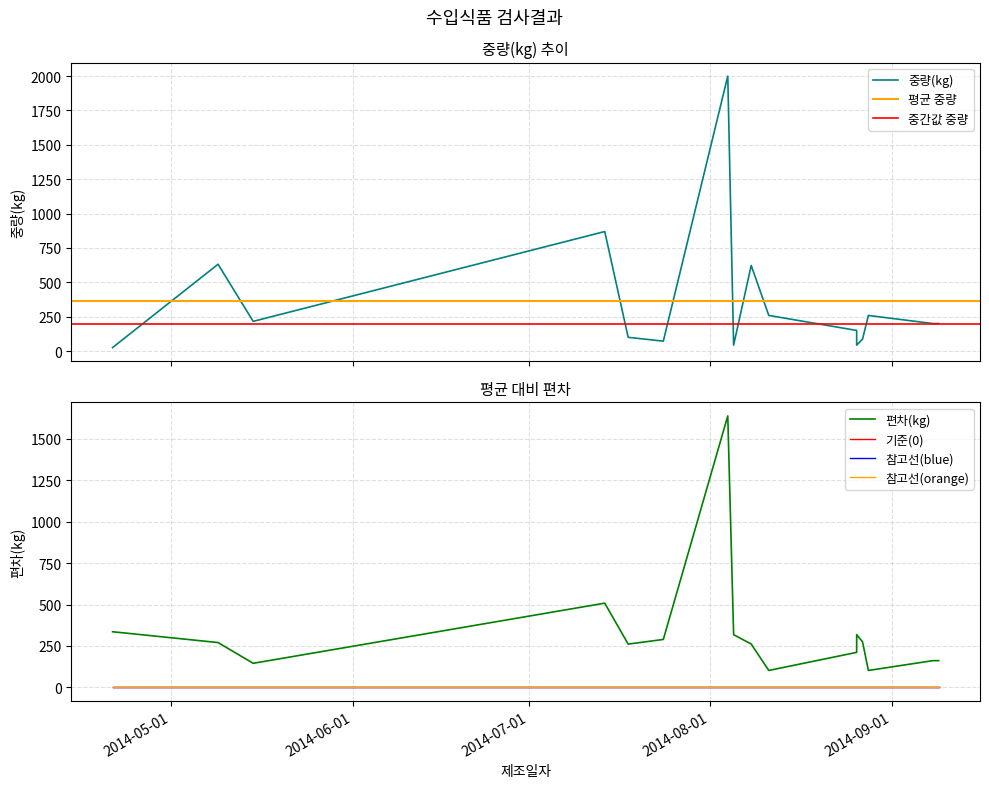

List the labels in order of value, largest first.

2014-08-04, 2014-07-14, 2014-05-09, 2014-08-08, 2014-08-28, 2014-08-11, 2014-05-15, 2014-09-08, 2014-09-09, 2014-08-26, 2014-07-18, 2014-08-27, 2014-07-24, 2014-08-05, 2014-08-26, 2014-04-21